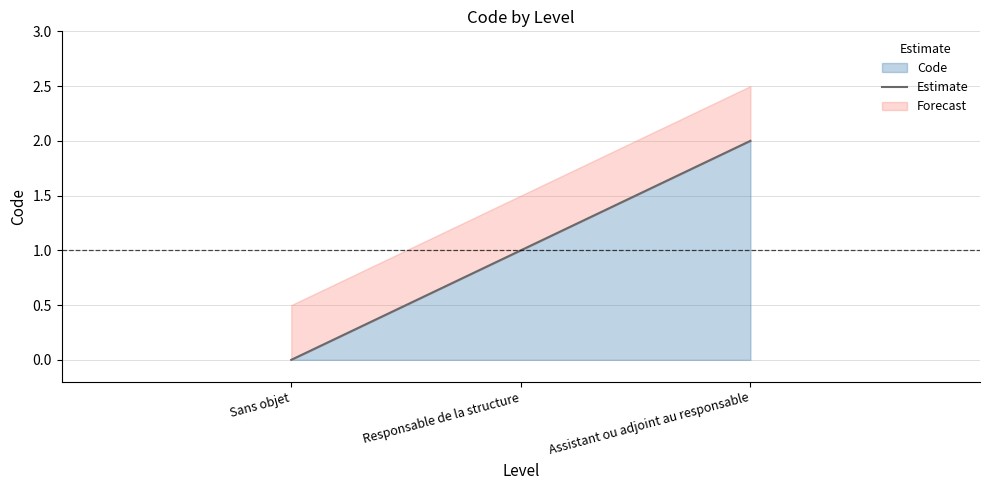

Rank the categories by value from lowest to highest.

Sans objet, Responsable de la structure, Assistant ou adjoint au responsable